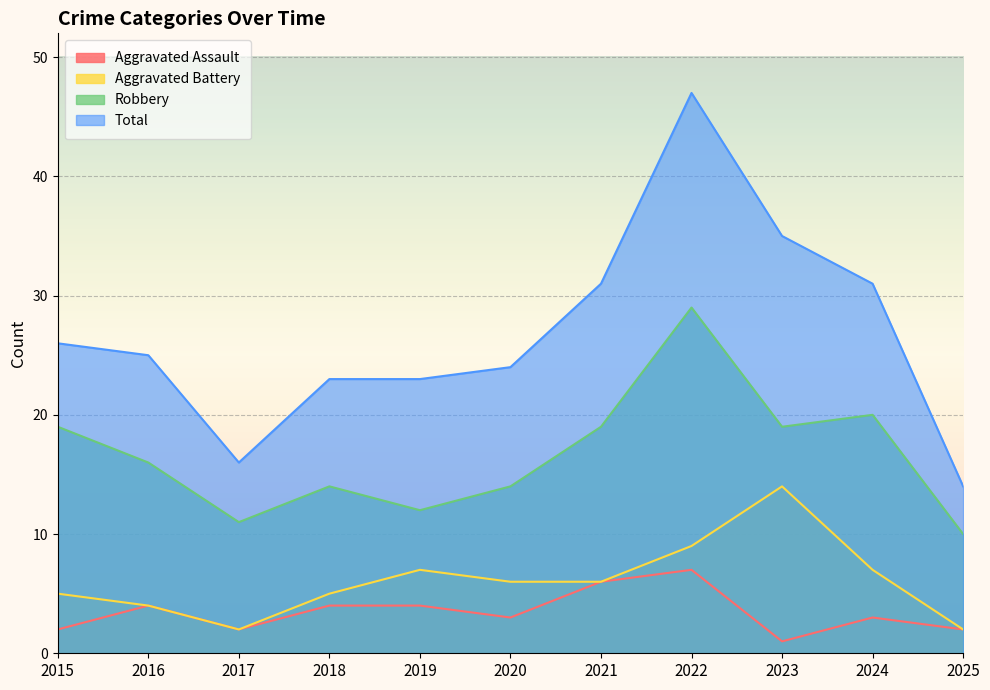

At 2016, list the series in order from smallest to largest.

Aggravated Assault, Aggravated Battery, Robbery, Total